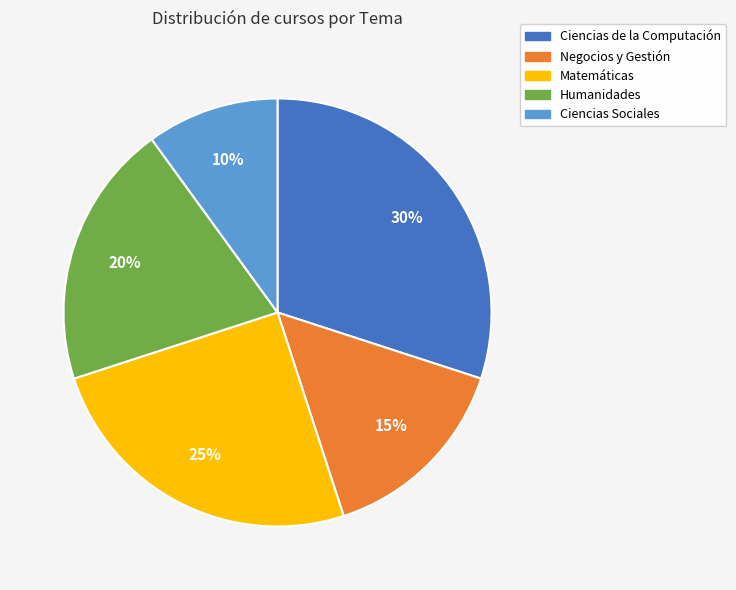

What is the ratio of the value at Humanidades to the value at Ciencias de la Computación?

0.7